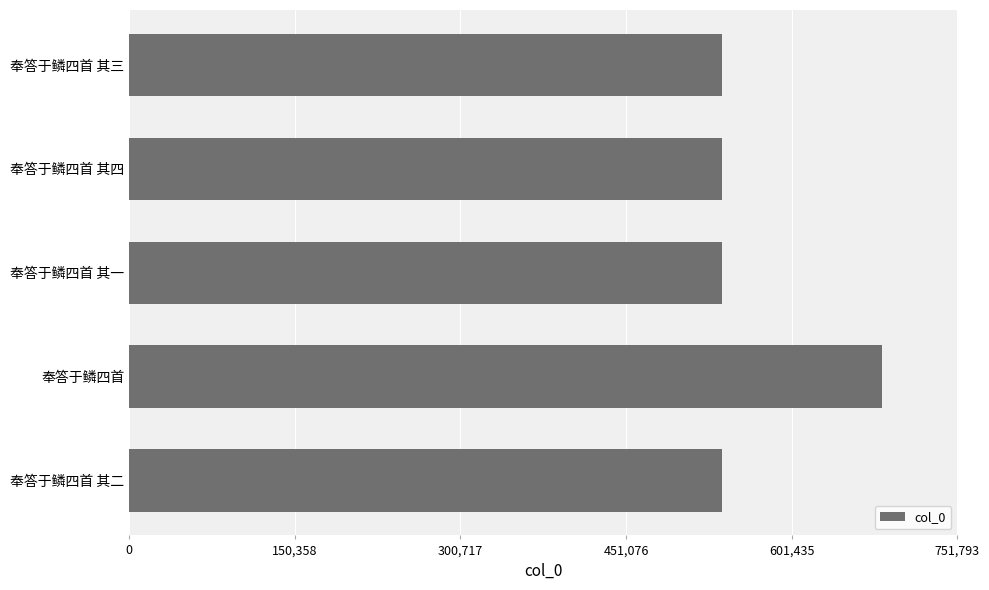

What is the ratio of the value at 奉答于鳞四首 其三 to the value at 奉答于鳞四首 其一?

1.0